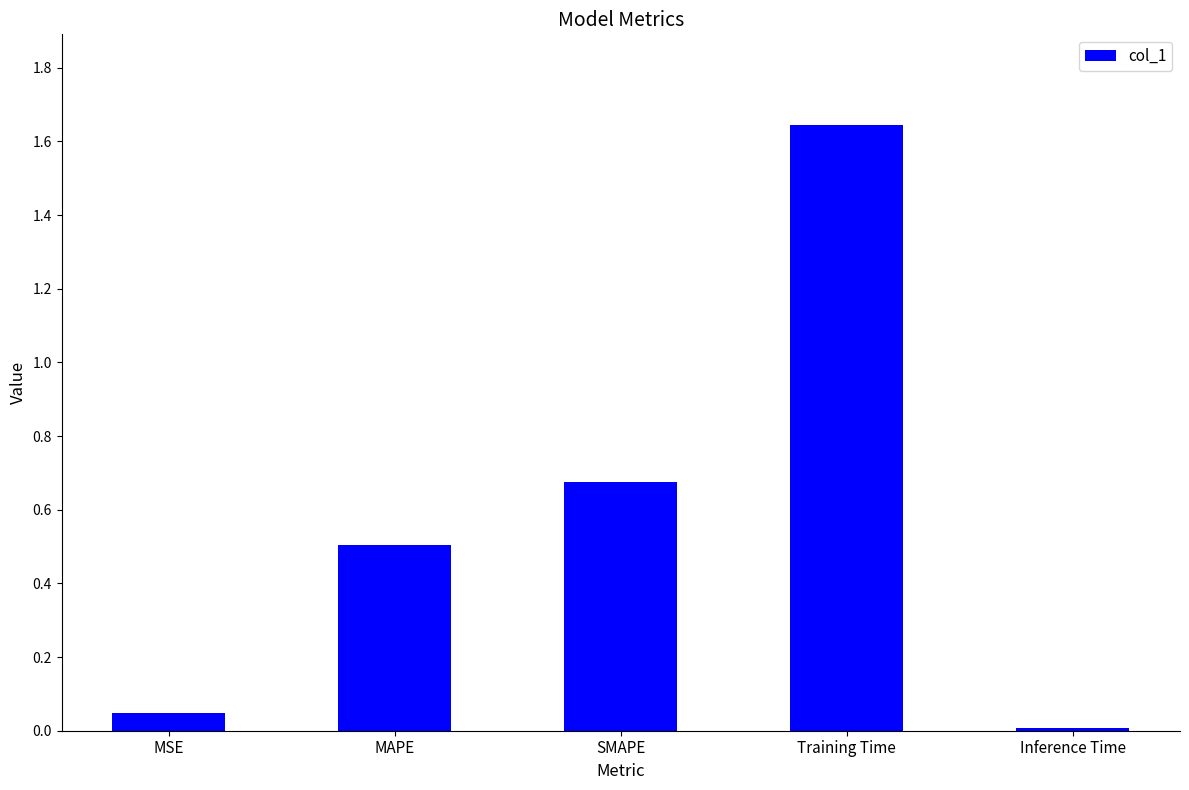

What is the sum of the values at Training Time and SMAPE?

2.3